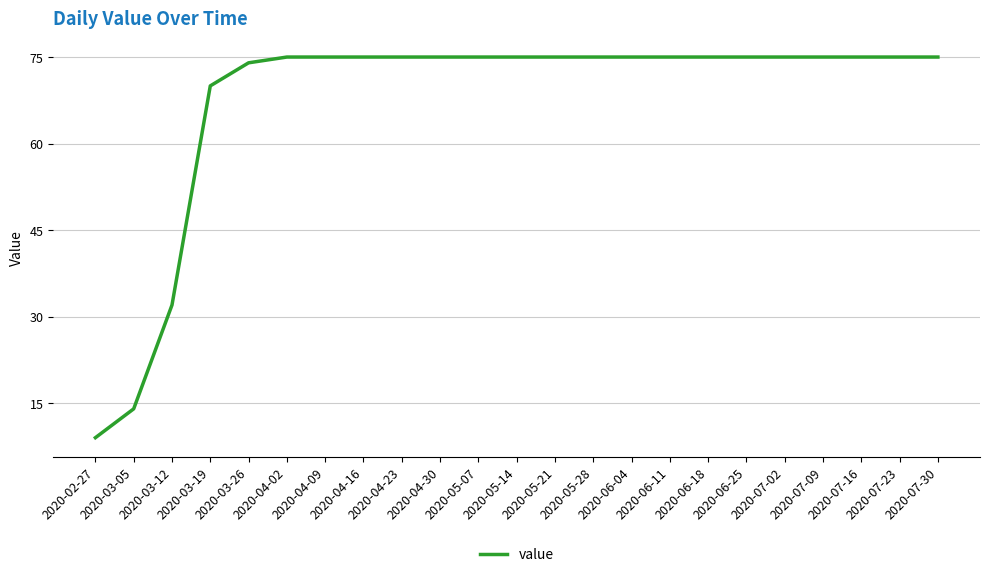

What is the difference between the maximum and second lowest values?

61